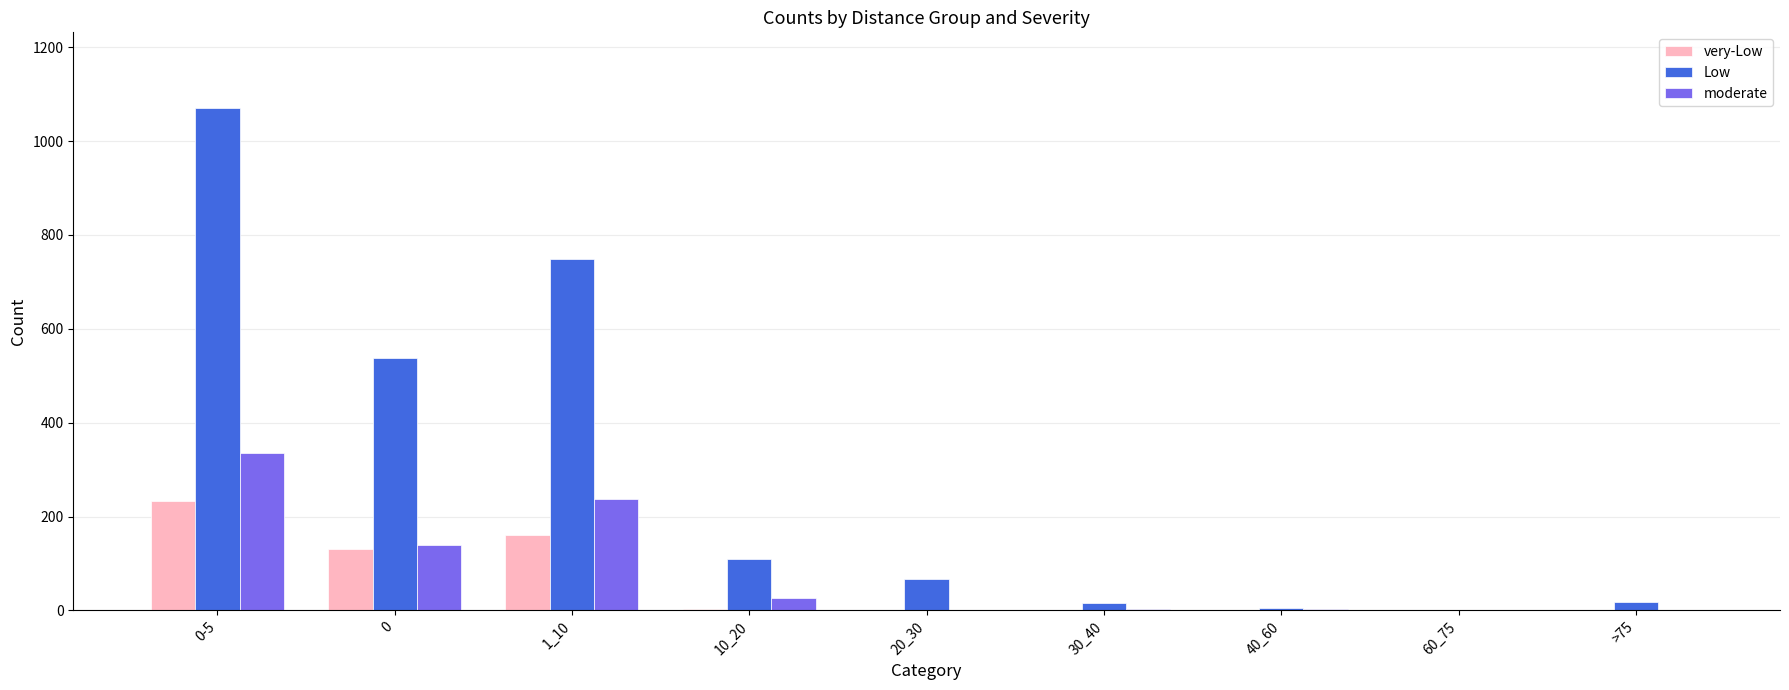

Between 1_10 and 30_40, which series saw the biggest shift?

Low